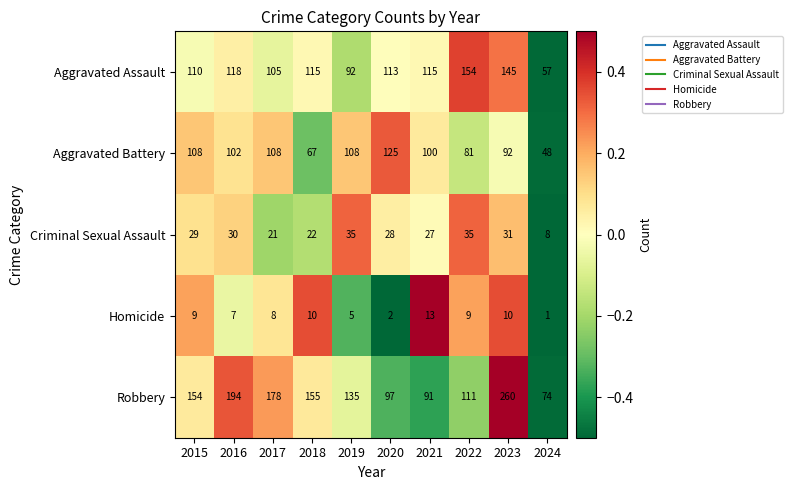

The value of Aggravated Assault at 2023 is 145. True or false?

True